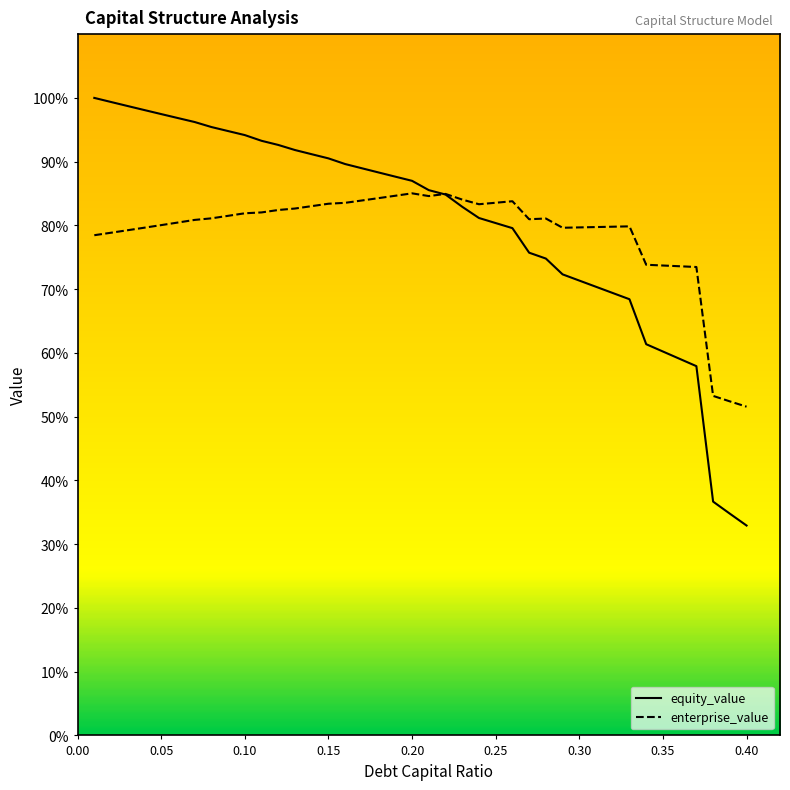

What is the maximum value shown in the chart?

100.0